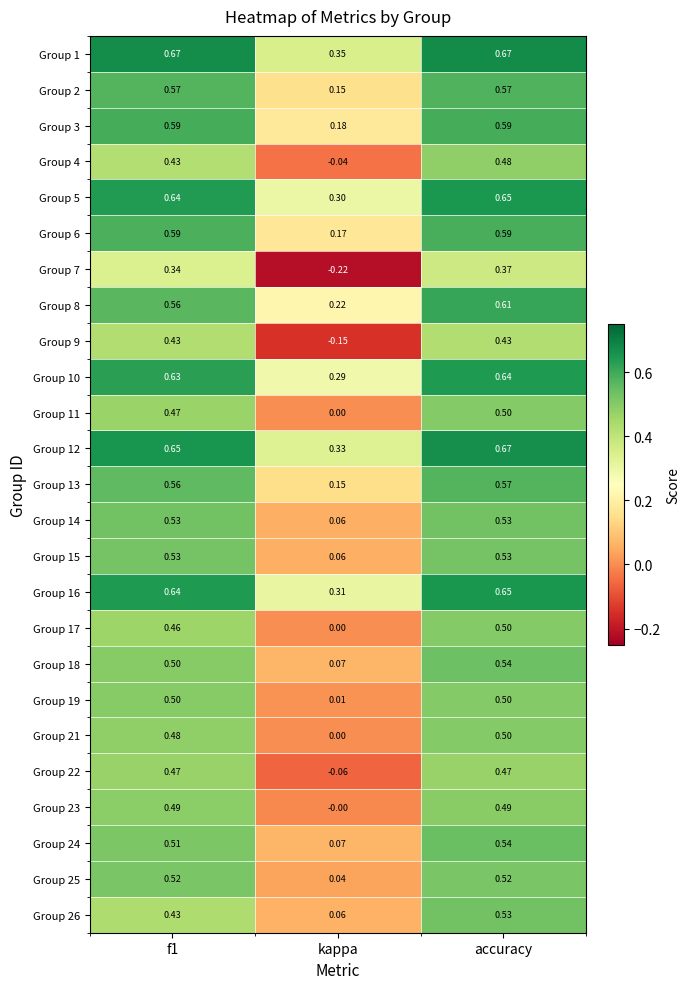

At which category is the sum across all series the highest?

accuracy